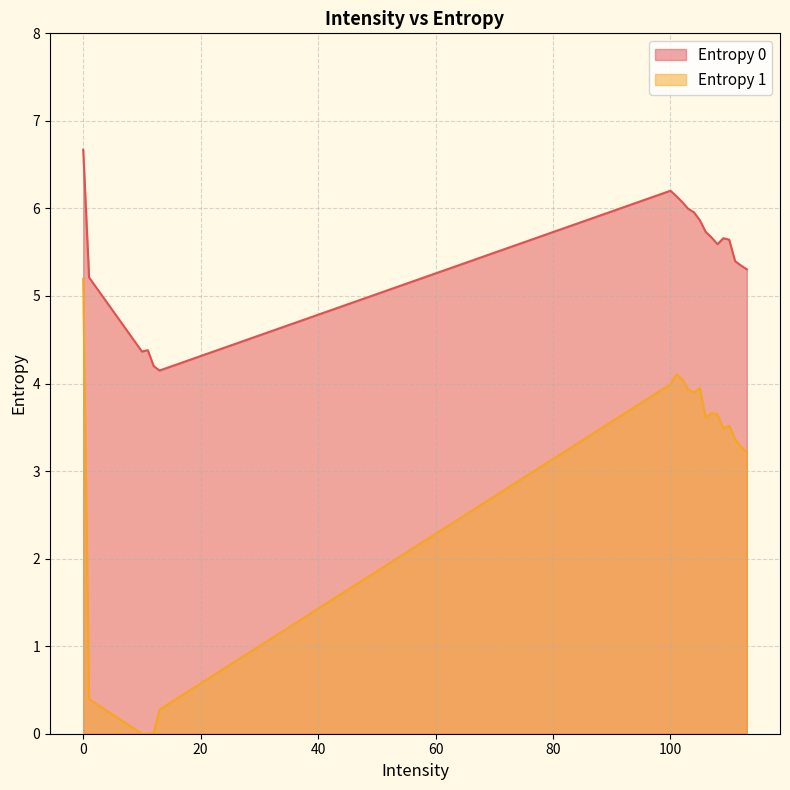

What is the value of the Entropy 0 point at the 7th from the left?

6.2